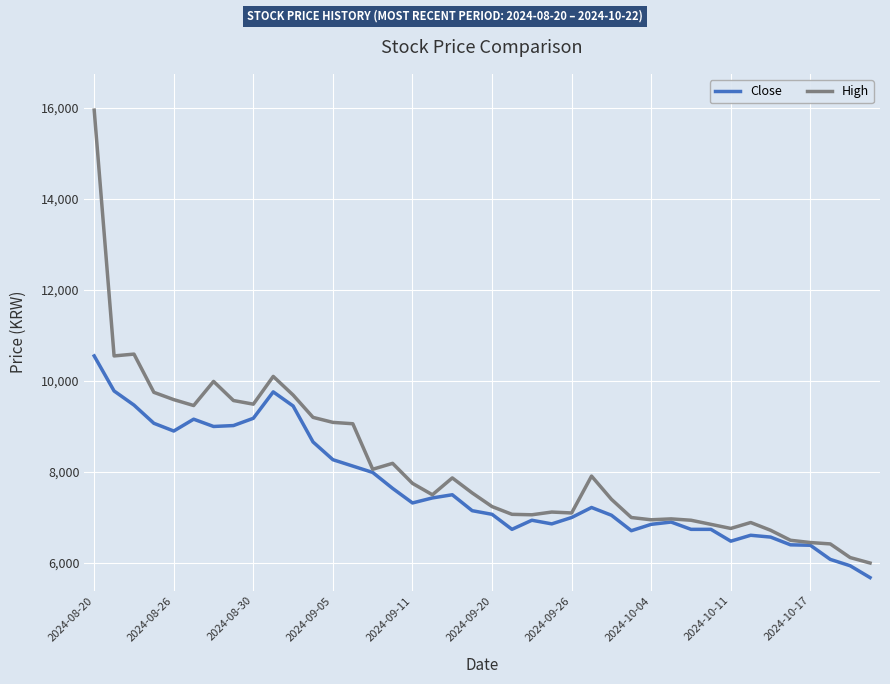

What is the difference between the maximum and minimum values in the High series?

9950